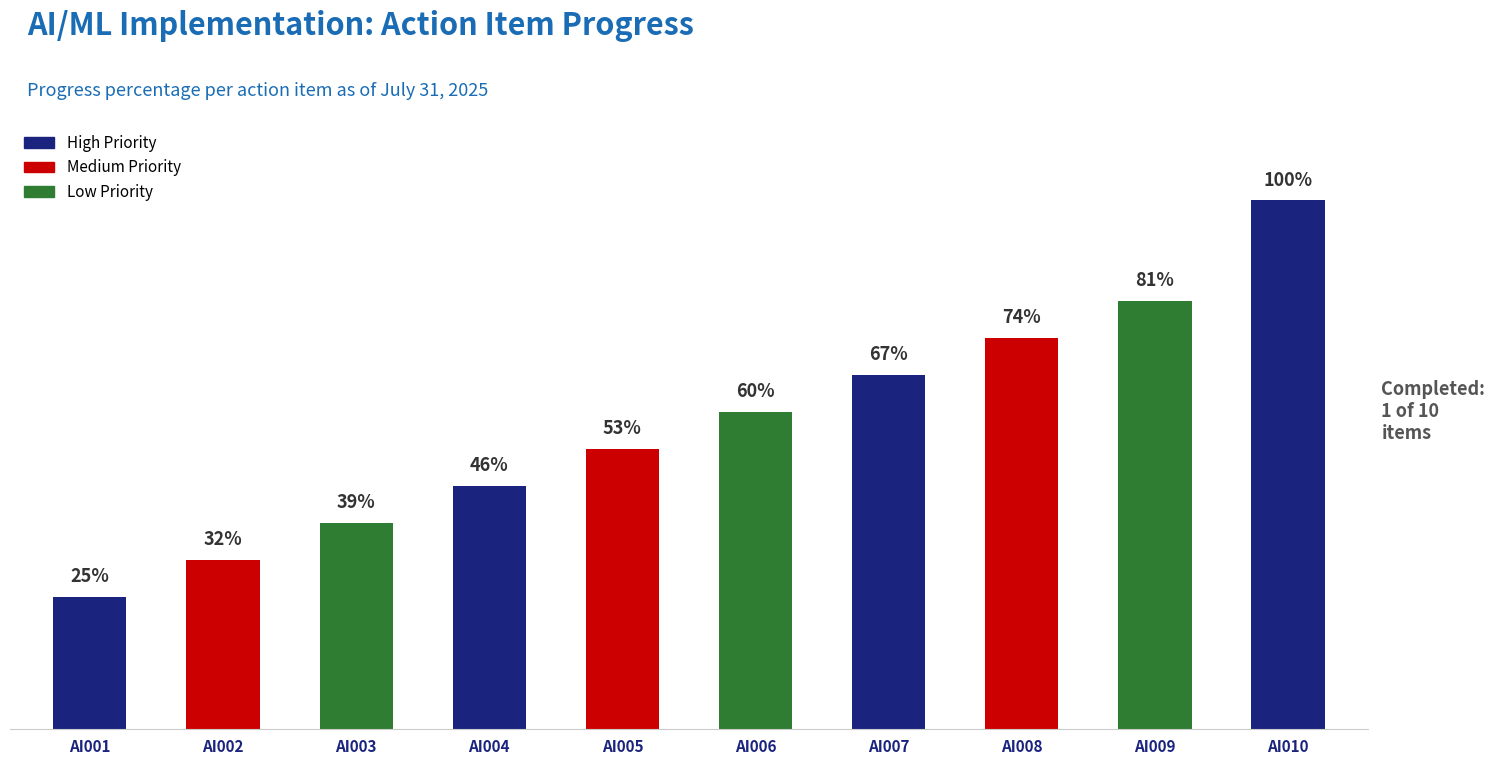

What value does the data have at AI010?

100